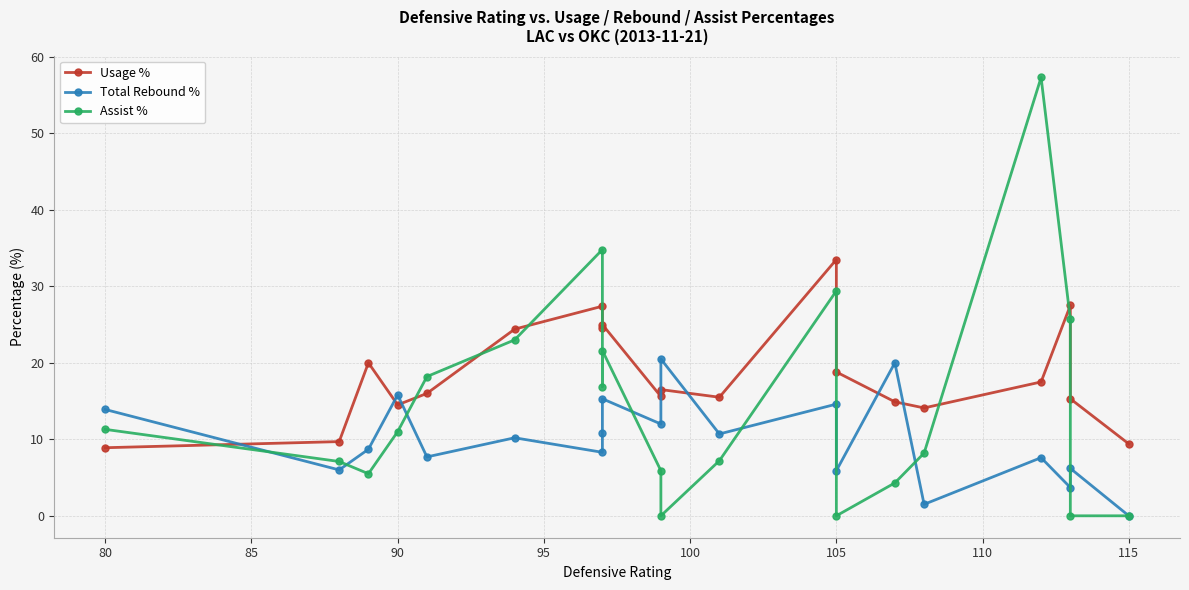

Reading left to right, transcribe all the data shown in this chart.

Usage %: 8.9	9.7	20.0	14.5	16.0	24.4	27.4	24.6	25.0	15.6	16.5	15.5	33.5	18.8	14.9	14.1	17.5	27.5	15.3	9.4
Total Rebound %: 13.9	6.0	8.7	15.8	7.7	10.2	8.3	10.8	15.3	12.0	20.5	10.7	14.6	5.9	20.0	1.5	7.6	3.7	6.2	0.0
Assist %: 11.3	7.1	5.5	11.0	18.2	23.0	34.8	16.9	21.6	5.9	0.0	7.2	29.4	0.0	4.3	8.2	57.3	25.7	0.0	0.0